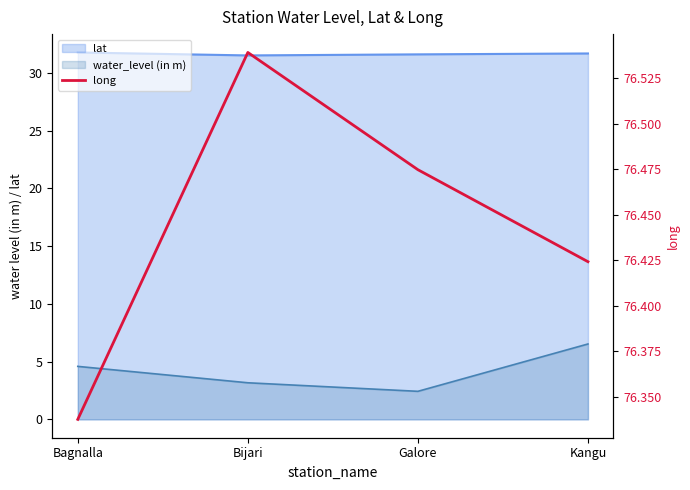

List the labels in order of value, smallest first.

Bagnalla, Kangu, Galore, Bijari